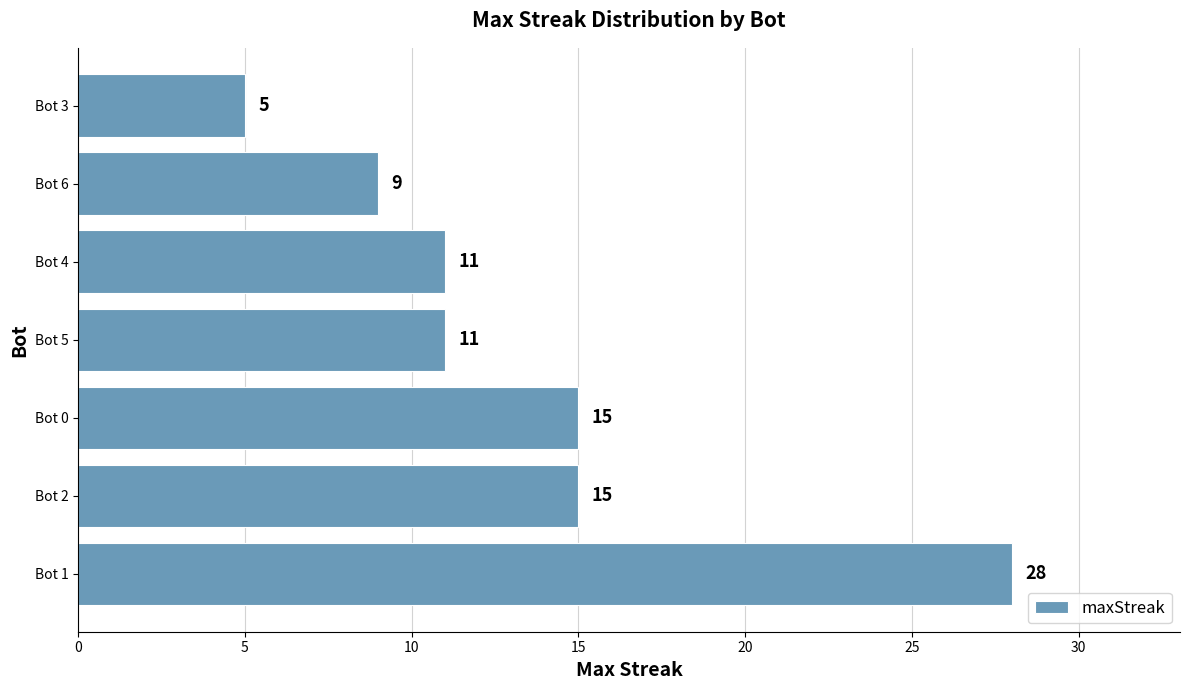

What is the difference between the maximum and minimum values?

23